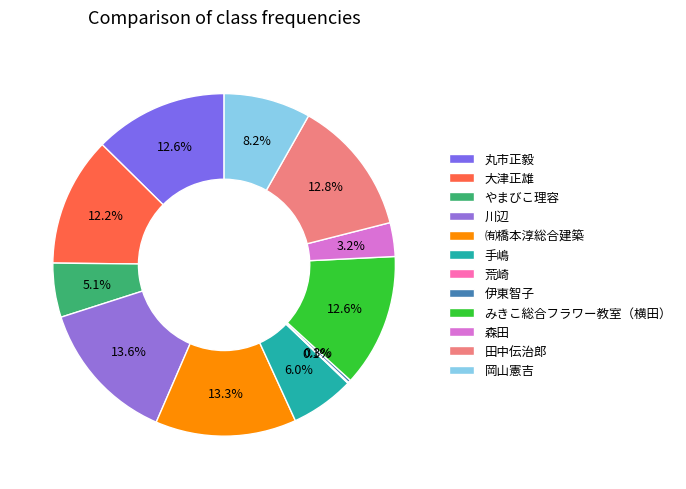

Is it true that 岡山憲吉 is 8% of the pie?

True